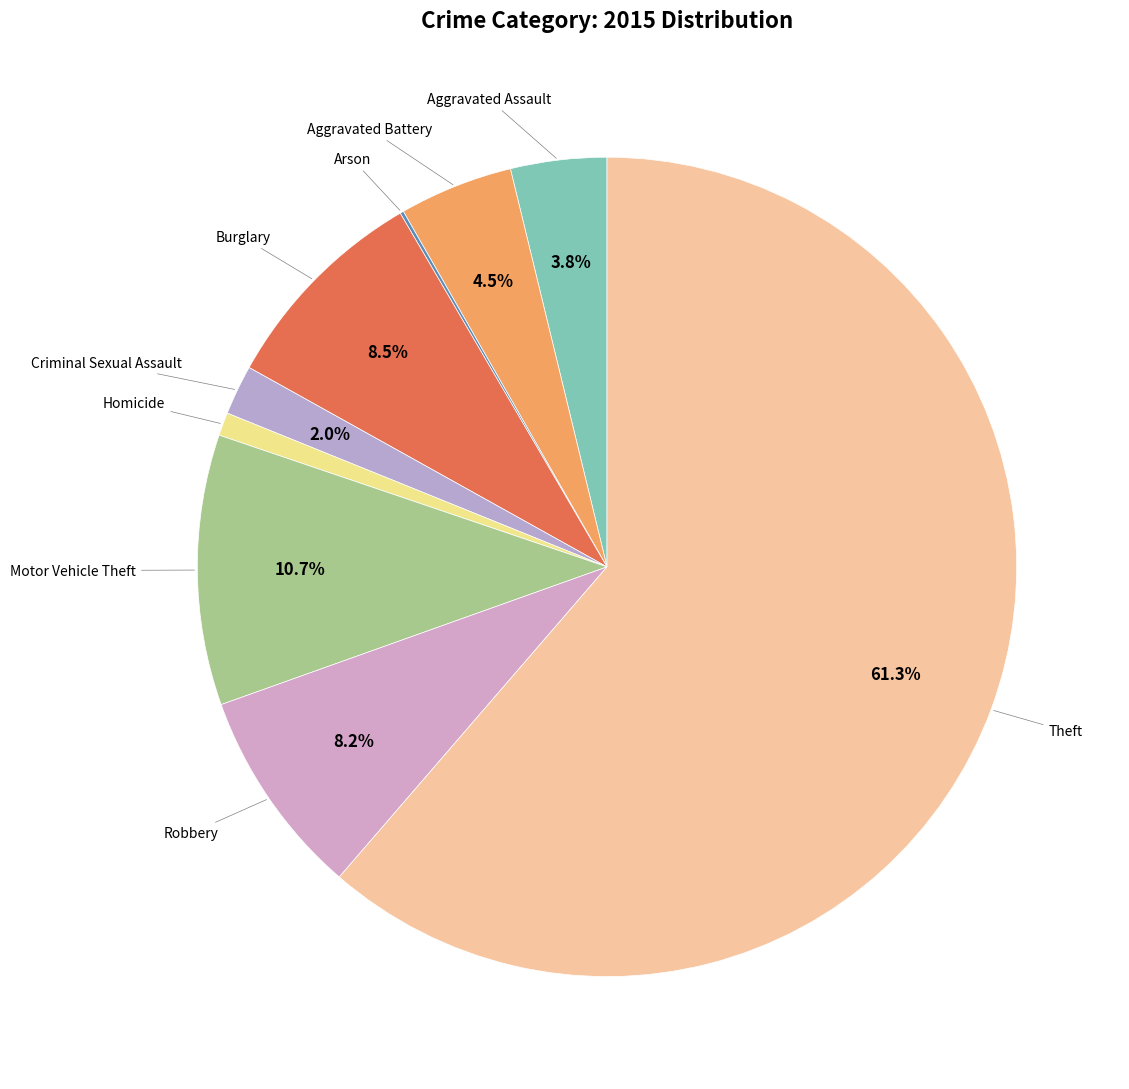

Rank the categories by value from lowest to highest.

Arson, Homicide, Criminal Sexual Assault, Aggravated Assault, Aggravated Battery, Robbery, Burglary, Motor Vehicle Theft, Theft